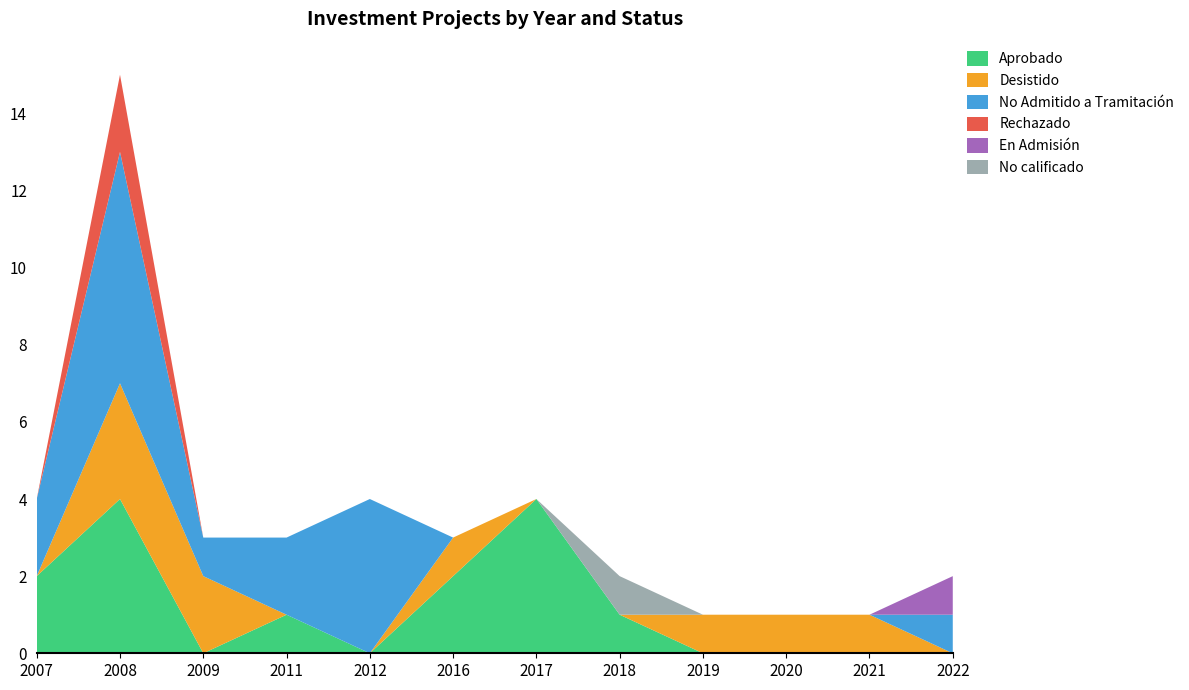

Reading left to right, extract all data points from this chart.

Aprobado: 2	4	0	1	0	2	4	1	0	0	0	0
Desistido: 0	3	2	0	0	1	0	0	1	1	1	0
No Admitido a Tramitación: 2	6	1	2	4	0	0	0	0	0	0	1
Rechazado: 0	2	0	0	0	0	0	0	0	0	0	0
En Admisión: 0	0	0	0	0	0	0	0	0	0	0	1
No calificado: 0	0	0	0	0	0	0	1	0	0	0	0